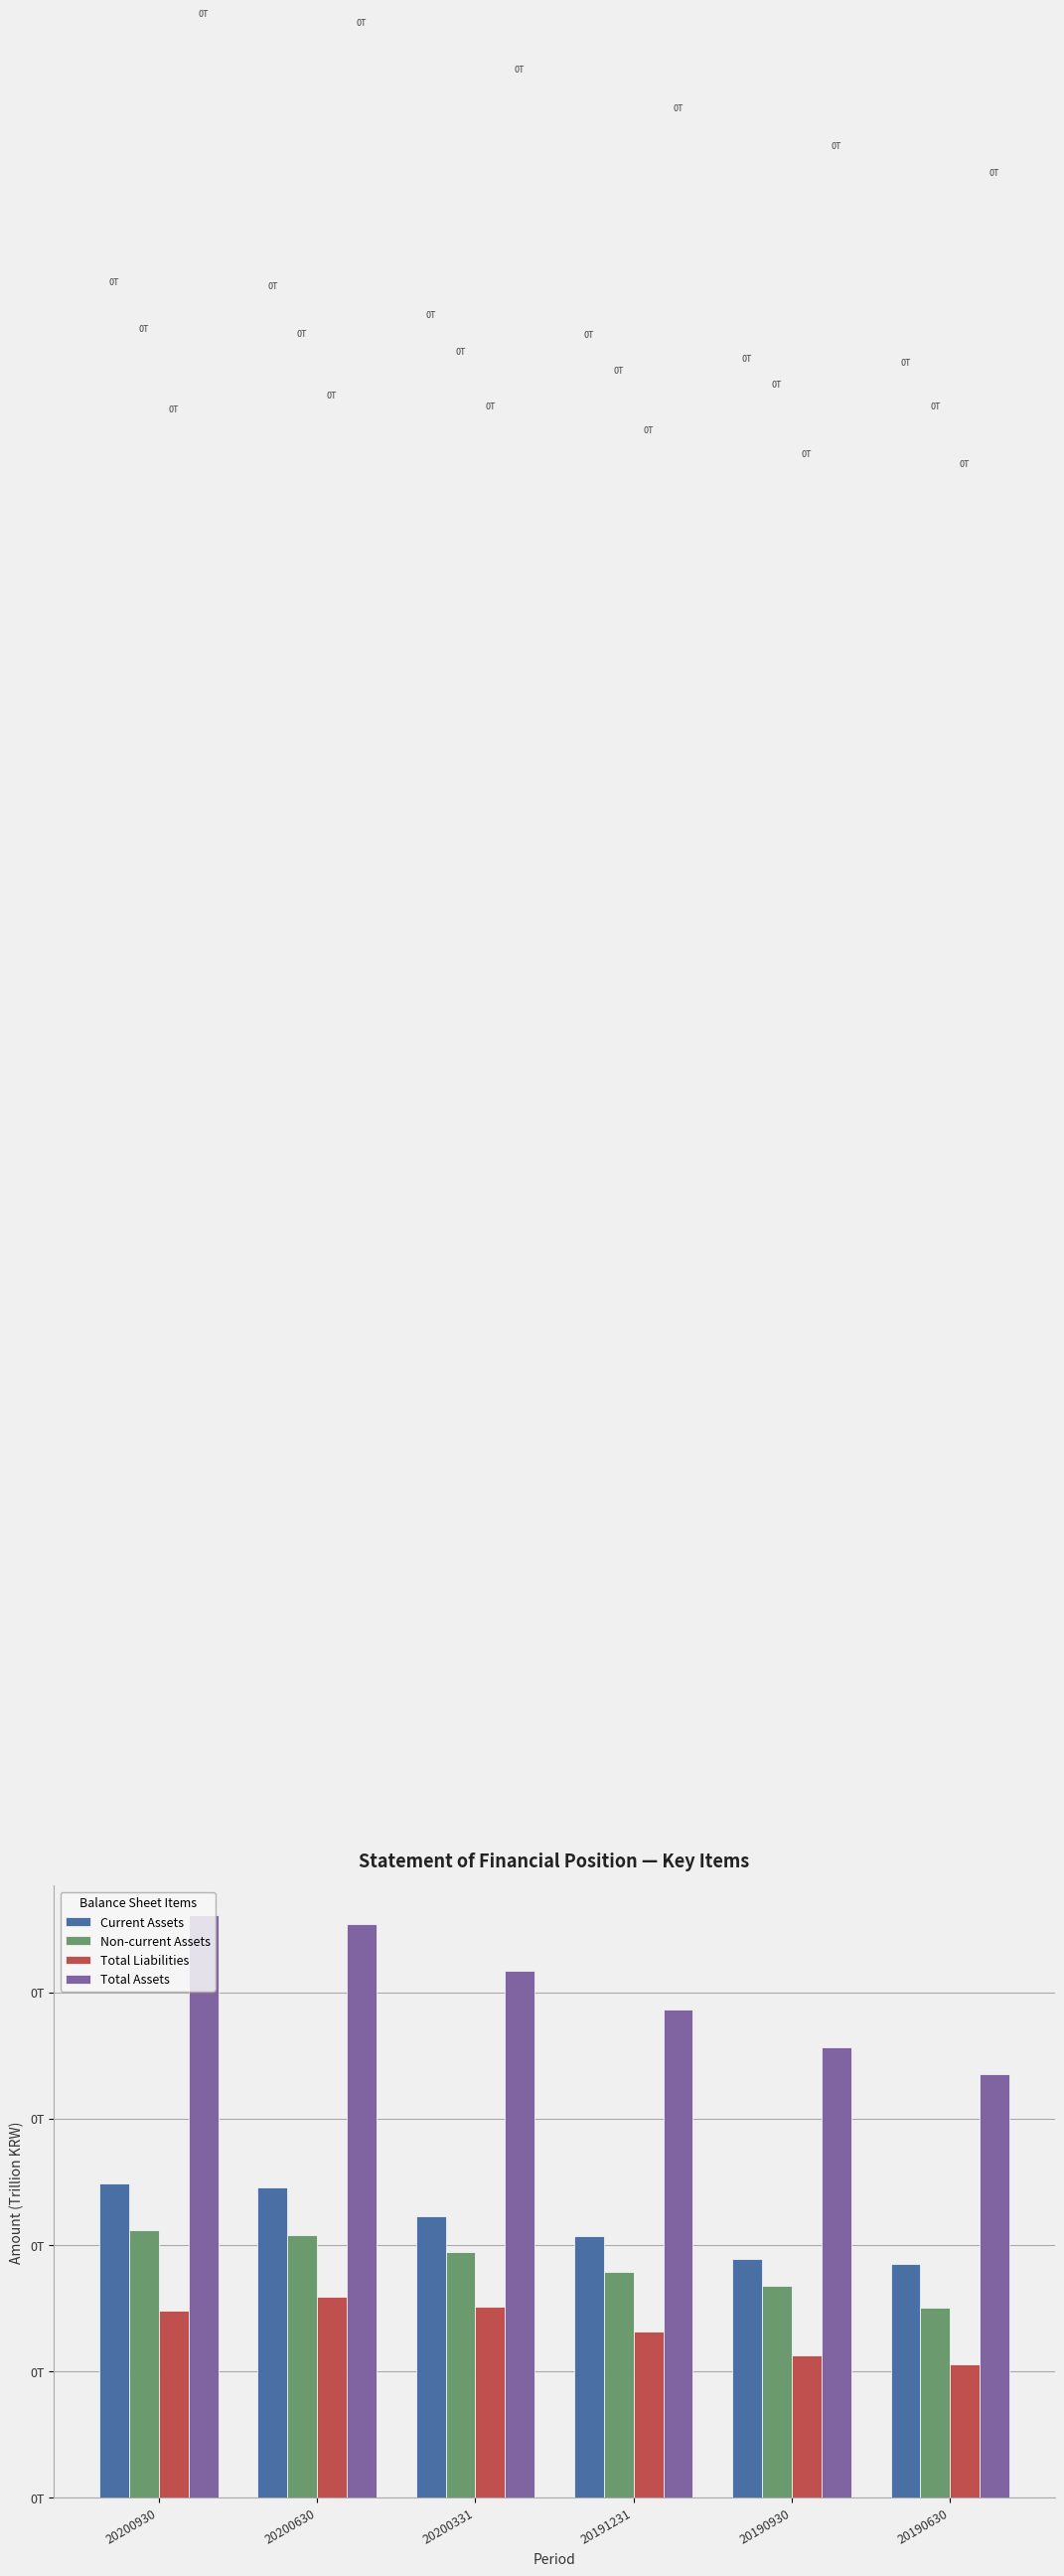

Rank the series at 20191231 from highest to lowest value.

Total Assets, Current Assets, Non-current Assets, Total Liabilities